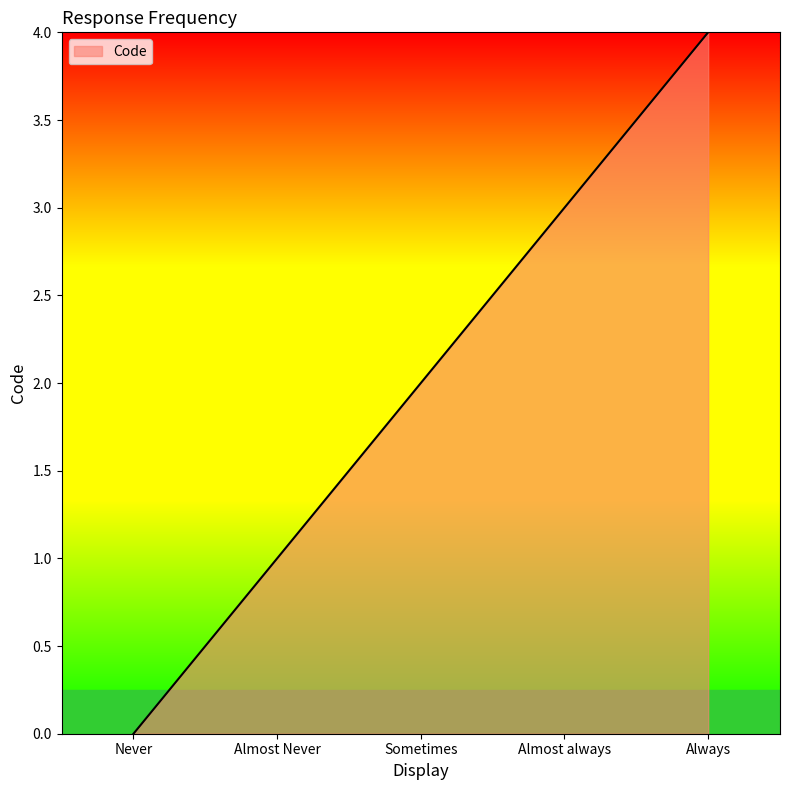

Is it true that the value at Never is 0?

True